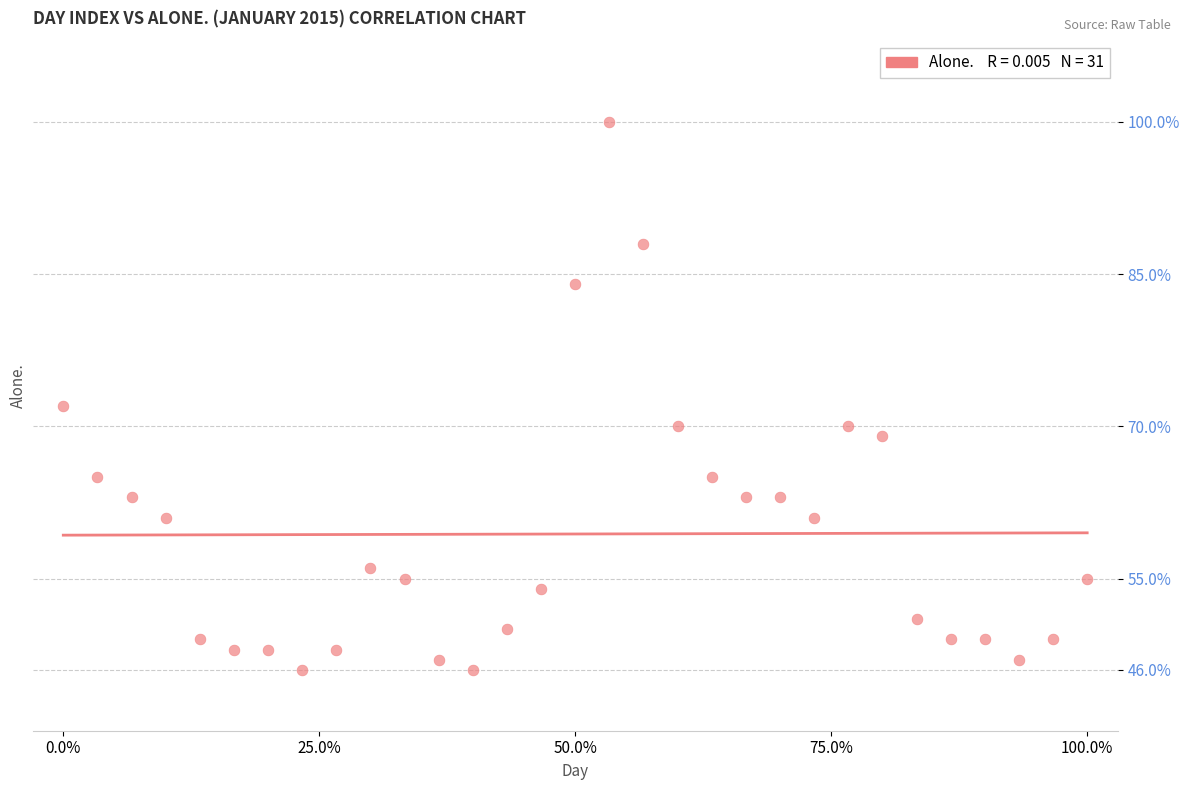

What is the range of Y values (max minus min)?

54